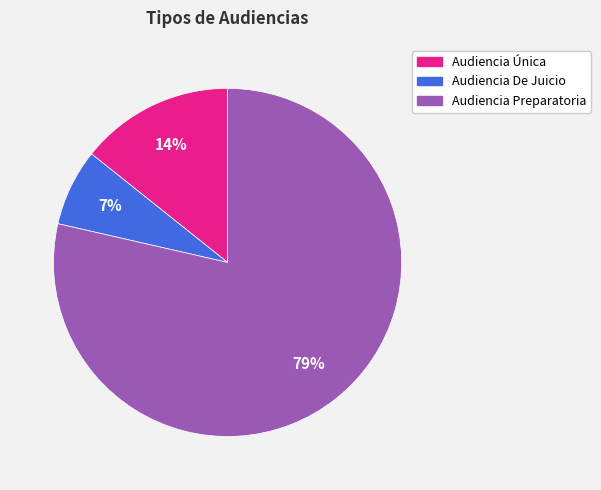

How many slices are in this pie chart?

3